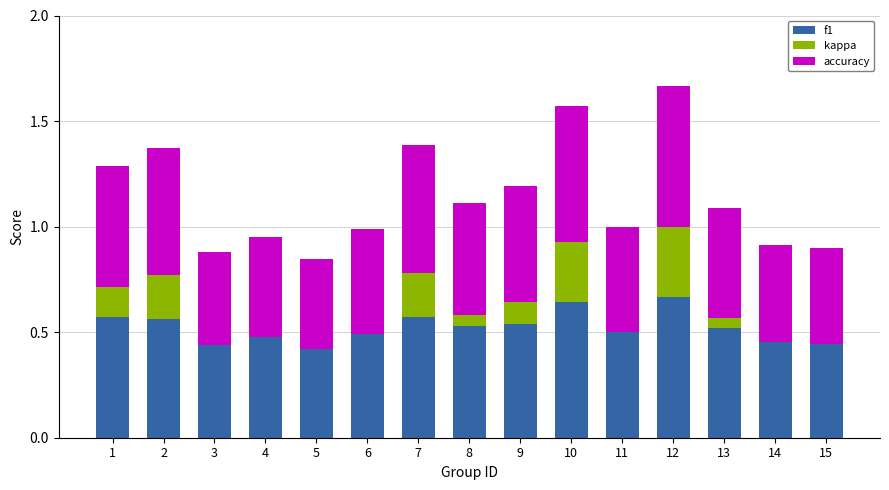

What is the sum of the f1 values at 7 and 3?

1.0